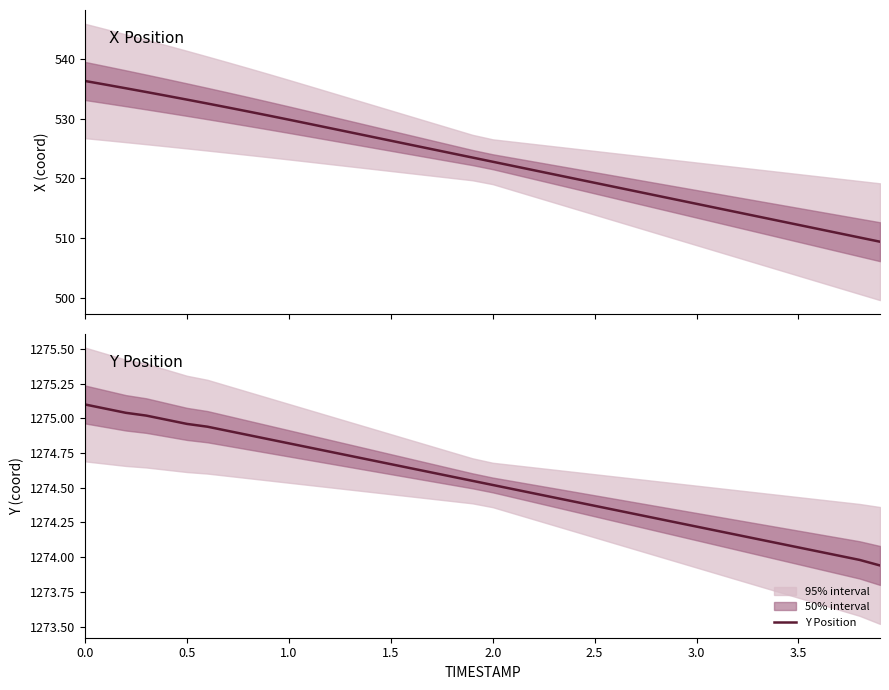

Does the chart have visible grid lines?

No